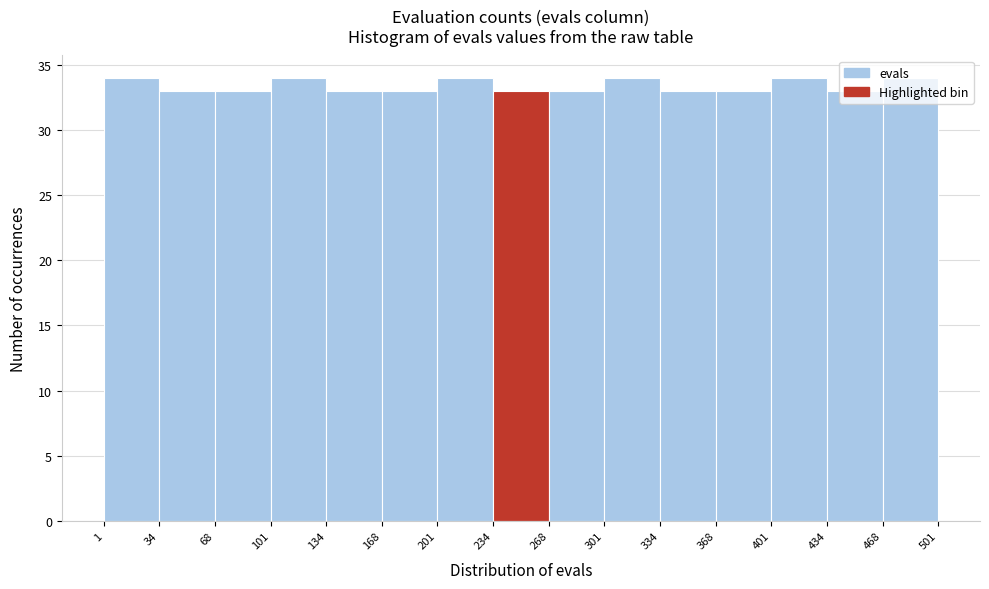

Reading left to right, transcribe this chart: for each bar, give the range it covers on the x-axis and its height. The values are not printed on the chart, so give them approximately, as read against the axis.

1 to 34: 34
34 to 68: 33
68 to 101: 33
101 to 134: 34
134 to 168: 33
168 to 201: 33
201 to 234: 34
234 to 268: 33
268 to 301: 33
301 to 334: 34
334 to 368: 33
368 to 401: 33
401 to 434: 34
434 to 468: 33
468 to 501: 34